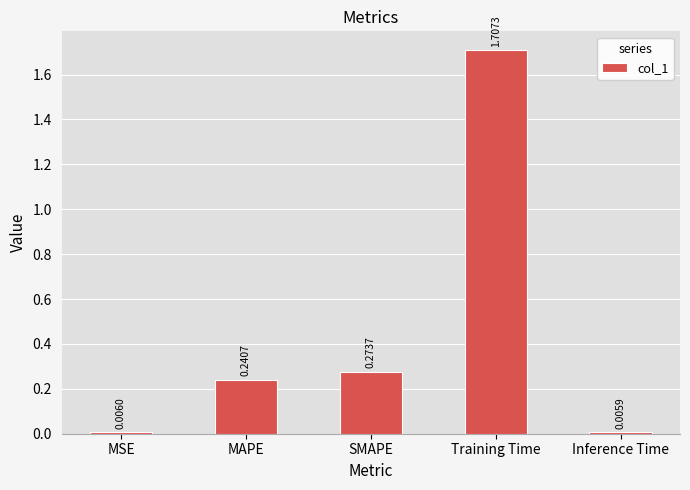

Rank the categories by value from lowest to highest.

Inference Time, MSE, MAPE, SMAPE, Training Time